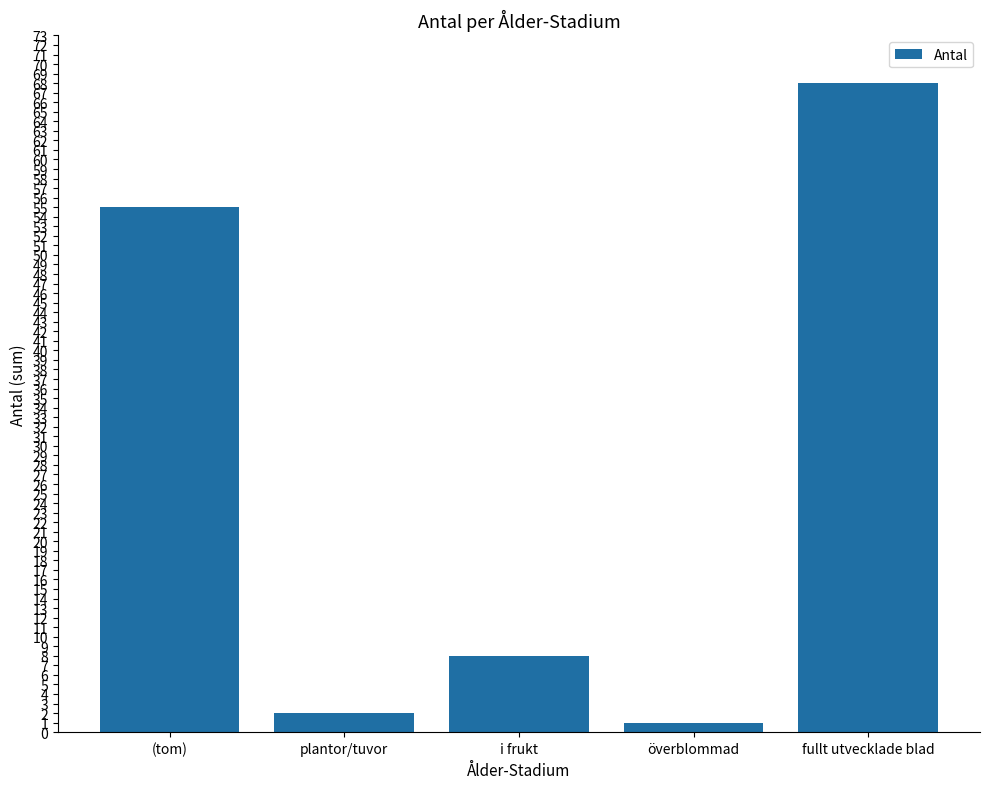

The chart shows a value of 2 at plantor/tuvor. True or false?

True